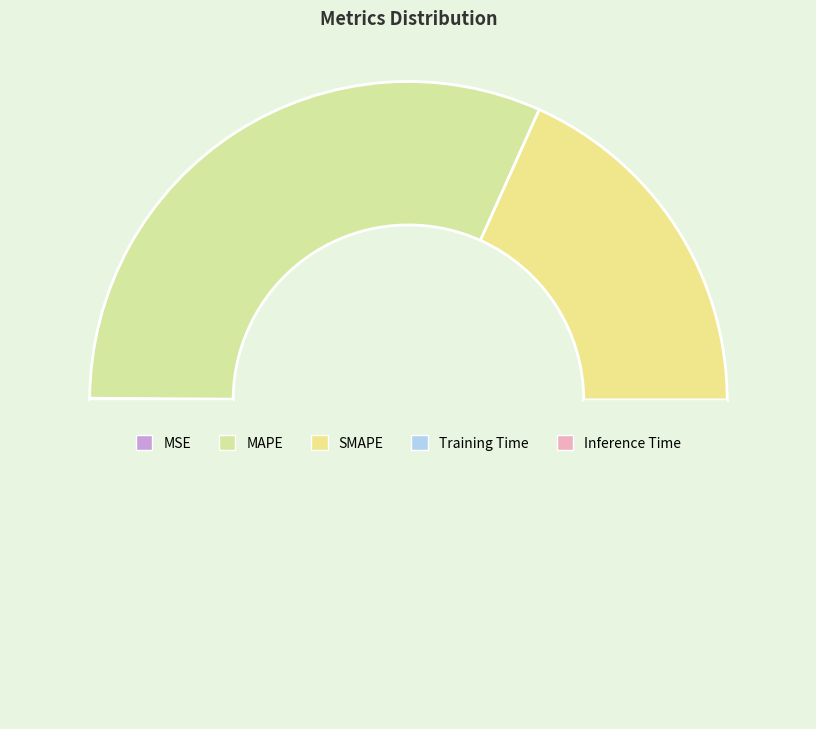

Count the number of slices in the pie.

5